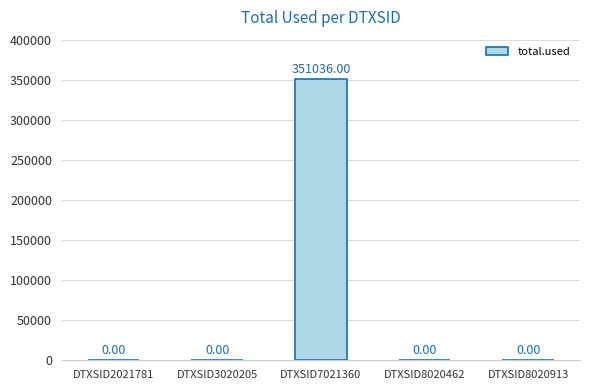

Which has a higher value, DTXSID8020913 or DTXSID7021360?

DTXSID7021360